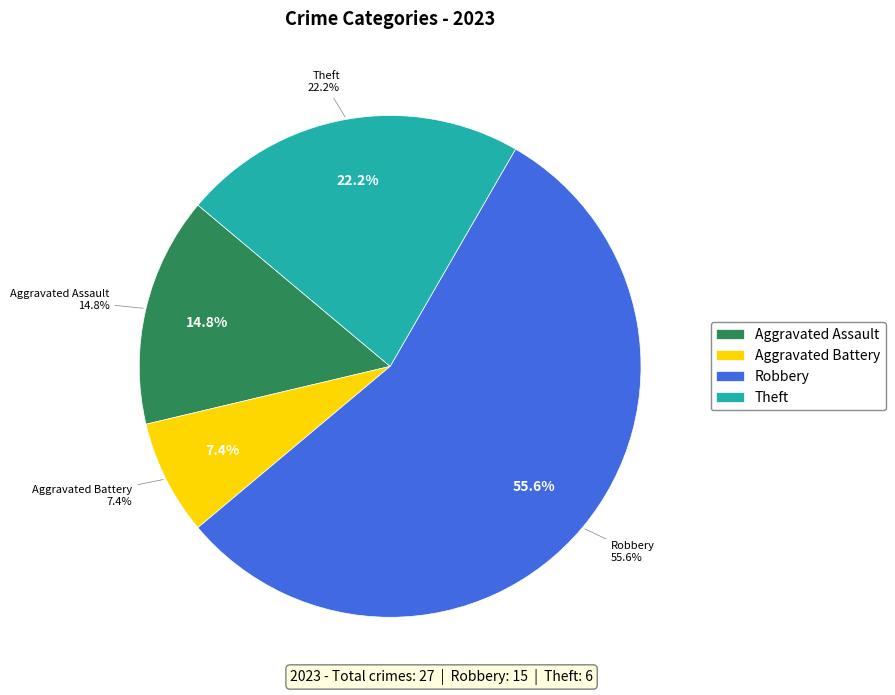

To the nearest percent, what is the combined percentage of Aggravated Battery and Aggravated Assault?

22%